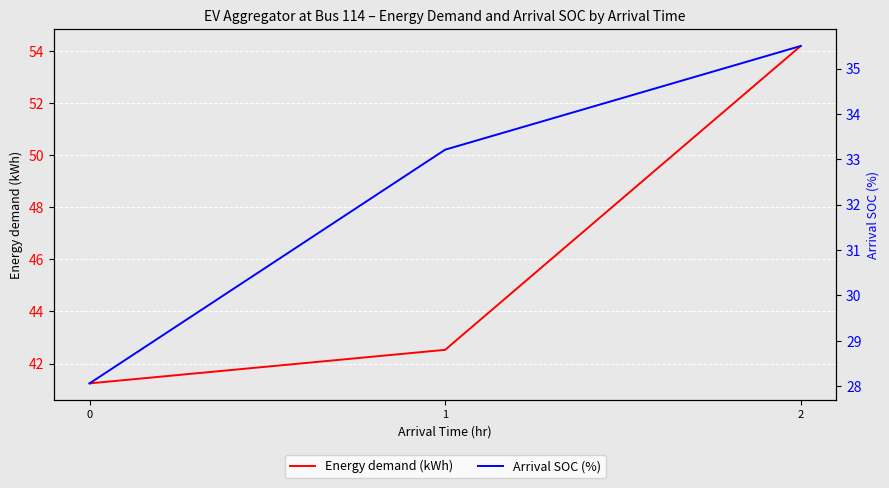

At which category is the sum across all series the highest?

2